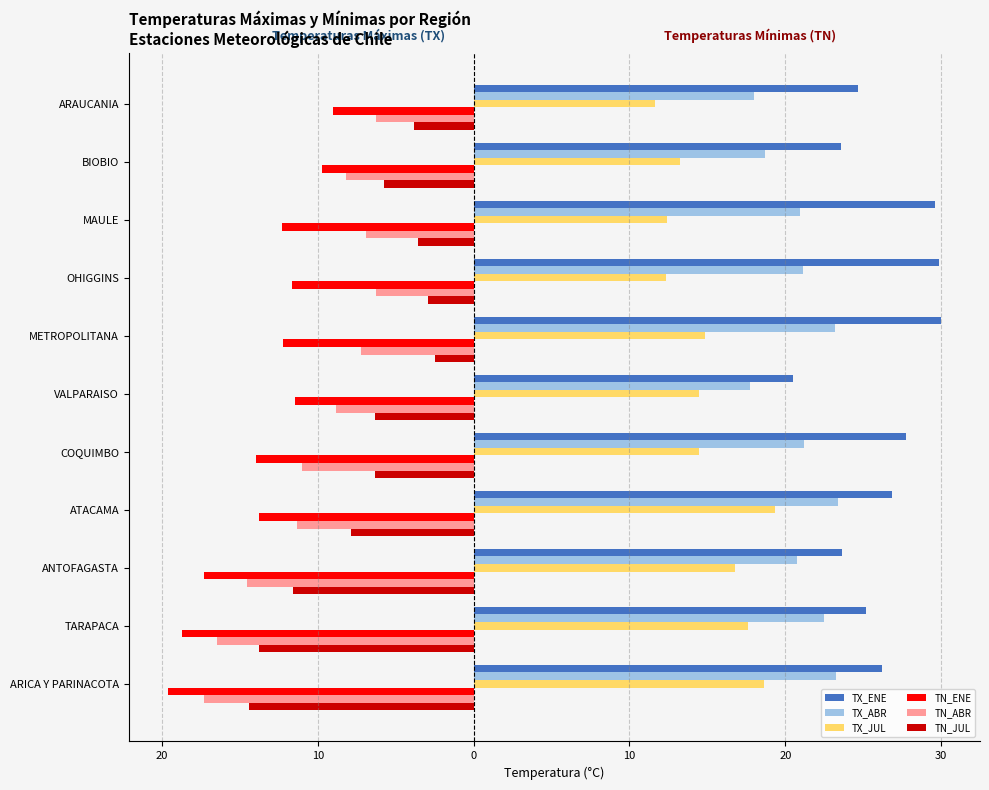

Which series has the largest total across all categories?

TX_ENE